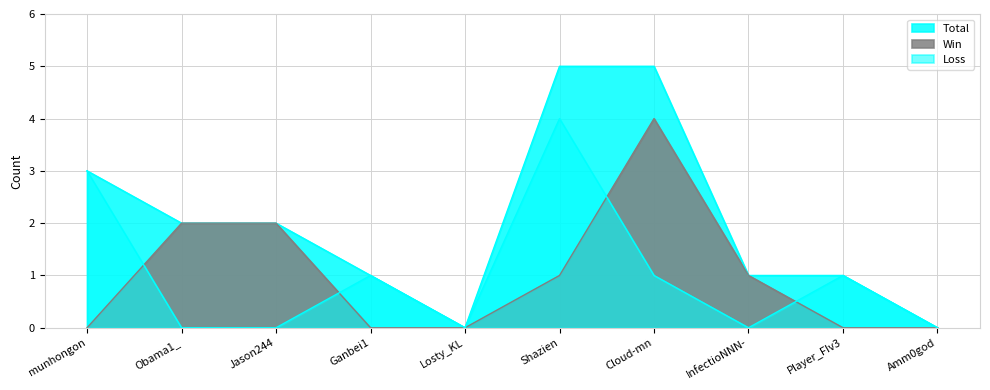

Reading left to right, extract all data points from this chart.

Total: 3	2	2	1	0	5	5	1	1	0
Win: 0	2	2	0	0	1	4	1	0	0
Loss: 3	0	0	1	0	4	1	0	1	0